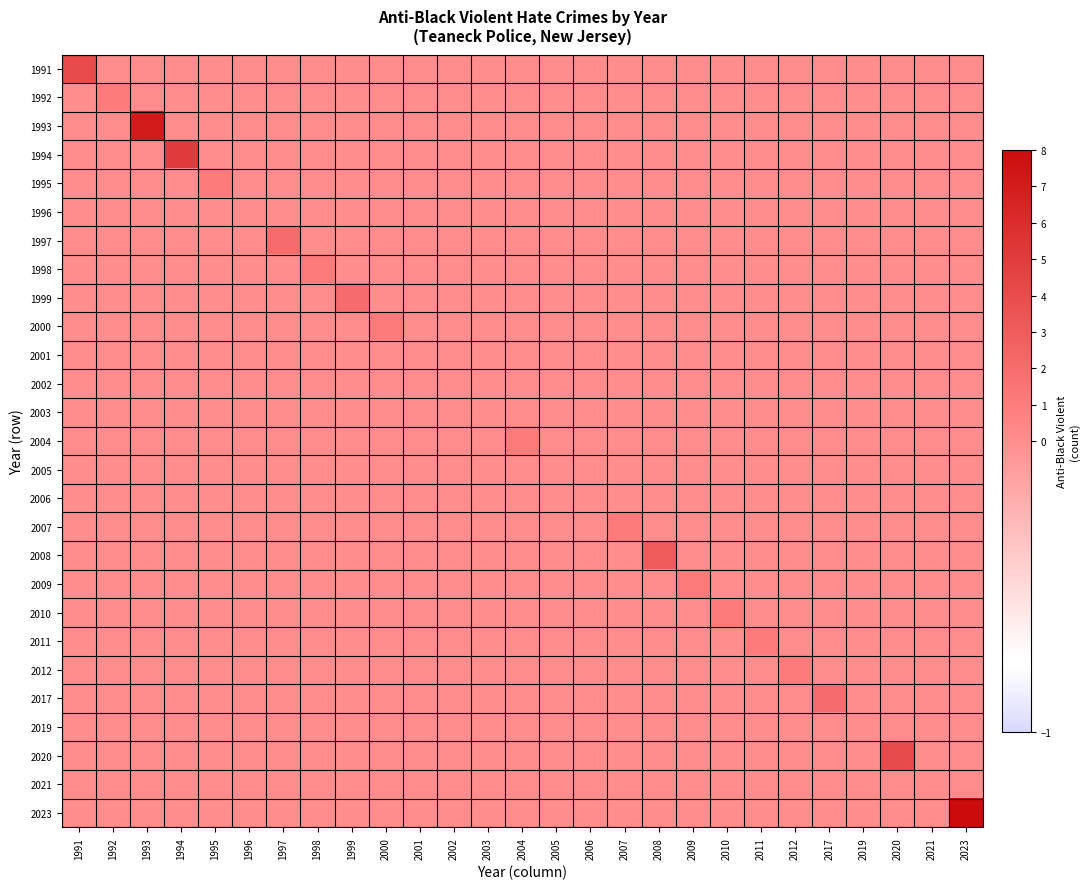

Reading left to right, transcribe all the data shown in this chart.

1991: 1991=4	1992=0	1993=0	1994=0	1995=0	1996=0	1997=0	1998=0	1999=0	2000=0	2001=0	2002=0	2003=0	2004=0	2005=0	2006=0	2007=0	2008=0	2009=0	2010=0	2011=0	2012=0	2017=0	2019=0	2020=0	2021=0	2023=0
1992: 1991=0	1992=1	1993=0	1994=0	1995=0	1996=0	1997=0	1998=0	1999=0	2000=0	2001=0	2002=0	2003=0	2004=0	2005=0	2006=0	2007=0	2008=0	2009=0	2010=0	2011=0	2012=0	2017=0	2019=0	2020=0	2021=0	2023=0
1993: 1991=0	1992=0	1993=7	1994=0	1995=0	1996=0	1997=0	1998=0	1999=0	2000=0	2001=0	2002=0	2003=0	2004=0	2005=0	2006=0	2007=0	2008=0	2009=0	2010=0	2011=0	2012=0	2017=0	2019=0	2020=0	2021=0	2023=0
1994: 1991=0	1992=0	1993=0	1994=5	1995=0	1996=0	1997=0	1998=0	1999=0	2000=0	2001=0	2002=0	2003=0	2004=0	2005=0	2006=0	2007=0	2008=0	2009=0	2010=0	2011=0	2012=0	2017=0	2019=0	2020=0	2021=0	2023=0
1995: 1991=0	1992=0	1993=0	1994=0	1995=1	1996=0	1997=0	1998=0	1999=0	2000=0	2001=0	2002=0	2003=0	2004=0	2005=0	2006=0	2007=0	2008=0	2009=0	2010=0	2011=0	2012=0	2017=0	2019=0	2020=0	2021=0	2023=0
1996: 1991=0	1992=0	1993=0	1994=0	1995=0	1996=0	1997=0	1998=0	1999=0	2000=0	2001=0	2002=0	2003=0	2004=0	2005=0	2006=0	2007=0	2008=0	2009=0	2010=0	2011=0	2012=0	2017=0	2019=0	2020=0	2021=0	2023=0
1997: 1991=0	1992=0	1993=0	1994=0	1995=0	1996=0	1997=2	1998=0	1999=0	2000=0	2001=0	2002=0	2003=0	2004=0	2005=0	2006=0	2007=0	2008=0	2009=0	2010=0	2011=0	2012=0	2017=0	2019=0	2020=0	2021=0	2023=0
1998: 1991=0	1992=0	1993=0	1994=0	1995=0	1996=0	1997=0	1998=1	1999=0	2000=0	2001=0	2002=0	2003=0	2004=0	2005=0	2006=0	2007=0	2008=0	2009=0	2010=0	2011=0	2012=0	2017=0	2019=0	2020=0	2021=0	2023=0
1999: 1991=0	1992=0	1993=0	1994=0	1995=0	1996=0	1997=0	1998=0	1999=2	2000=0	2001=0	2002=0	2003=0	2004=0	2005=0	2006=0	2007=0	2008=0	2009=0	2010=0	2011=0	2012=0	2017=0	2019=0	2020=0	2021=0	2023=0
2000: 1991=0	1992=0	1993=0	1994=0	1995=0	1996=0	1997=0	1998=0	1999=0	2000=1	2001=0	2002=0	2003=0	2004=0	2005=0	2006=0	2007=0	2008=0	2009=0	2010=0	2011=0	2012=0	2017=0	2019=0	2020=0	2021=0	2023=0
2001: 1991=0	1992=0	1993=0	1994=0	1995=0	1996=0	1997=0	1998=0	1999=0	2000=0	2001=0	2002=0	2003=0	2004=0	2005=0	2006=0	2007=0	2008=0	2009=0	2010=0	2011=0	2012=0	2017=0	2019=0	2020=0	2021=0	2023=0
2002: 1991=0	1992=0	1993=0	1994=0	1995=0	1996=0	1997=0	1998=0	1999=0	2000=0	2001=0	2002=0	2003=0	2004=0	2005=0	2006=0	2007=0	2008=0	2009=0	2010=0	2011=0	2012=0	2017=0	2019=0	2020=0	2021=0	2023=0
2003: 1991=0	1992=0	1993=0	1994=0	1995=0	1996=0	1997=0	1998=0	1999=0	2000=0	2001=0	2002=0	2003=0	2004=0	2005=0	2006=0	2007=0	2008=0	2009=0	2010=0	2011=0	2012=0	2017=0	2019=0	2020=0	2021=0	2023=0
2004: 1991=0	1992=0	1993=0	1994=0	1995=0	1996=0	1997=0	1998=0	1999=0	2000=0	2001=0	2002=0	2003=0	2004=1	2005=0	2006=0	2007=0	2008=0	2009=0	2010=0	2011=0	2012=0	2017=0	2019=0	2020=0	2021=0	2023=0
2005: 1991=0	1992=0	1993=0	1994=0	1995=0	1996=0	1997=0	1998=0	1999=0	2000=0	2001=0	2002=0	2003=0	2004=0	2005=0	2006=0	2007=0	2008=0	2009=0	2010=0	2011=0	2012=0	2017=0	2019=0	2020=0	2021=0	2023=0
2006: 1991=0	1992=0	1993=0	1994=0	1995=0	1996=0	1997=0	1998=0	1999=0	2000=0	2001=0	2002=0	2003=0	2004=0	2005=0	2006=0	2007=0	2008=0	2009=0	2010=0	2011=0	2012=0	2017=0	2019=0	2020=0	2021=0	2023=0
2007: 1991=0	1992=0	1993=0	1994=0	1995=0	1996=0	1997=0	1998=0	1999=0	2000=0	2001=0	2002=0	2003=0	2004=0	2005=0	2006=0	2007=1	2008=0	2009=0	2010=0	2011=0	2012=0	2017=0	2019=0	2020=0	2021=0	2023=0
2008: 1991=0	1992=0	1993=0	1994=0	1995=0	1996=0	1997=0	1998=0	1999=0	2000=0	2001=0	2002=0	2003=0	2004=0	2005=0	2006=0	2007=0	2008=3	2009=0	2010=0	2011=0	2012=0	2017=0	2019=0	2020=0	2021=0	2023=0
2009: 1991=0	1992=0	1993=0	1994=0	1995=0	1996=0	1997=0	1998=0	1999=0	2000=0	2001=0	2002=0	2003=0	2004=0	2005=0	2006=0	2007=0	2008=0	2009=1	2010=0	2011=0	2012=0	2017=0	2019=0	2020=0	2021=0	2023=0
2010: 1991=0	1992=0	1993=0	1994=0	1995=0	1996=0	1997=0	1998=0	1999=0	2000=0	2001=0	2002=0	2003=0	2004=0	2005=0	2006=0	2007=0	2008=0	2009=0	2010=1	2011=0	2012=0	2017=0	2019=0	2020=0	2021=0	2023=0
2011: 1991=0	1992=0	1993=0	1994=0	1995=0	1996=0	1997=0	1998=0	1999=0	2000=0	2001=0	2002=0	2003=0	2004=0	2005=0	2006=0	2007=0	2008=0	2009=0	2010=0	2011=1	2012=0	2017=0	2019=0	2020=0	2021=0	2023=0
2012: 1991=0	1992=0	1993=0	1994=0	1995=0	1996=0	1997=0	1998=0	1999=0	2000=0	2001=0	2002=0	2003=0	2004=0	2005=0	2006=0	2007=0	2008=0	2009=0	2010=0	2011=0	2012=1	2017=0	2019=0	2020=0	2021=0	2023=0
2017: 1991=0	1992=0	1993=0	1994=0	1995=0	1996=0	1997=0	1998=0	1999=0	2000=0	2001=0	2002=0	2003=0	2004=0	2005=0	2006=0	2007=0	2008=0	2009=0	2010=0	2011=0	2012=0	2017=2	2019=0	2020=0	2021=0	2023=0
2019: 1991=0	1992=0	1993=0	1994=0	1995=0	1996=0	1997=0	1998=0	1999=0	2000=0	2001=0	2002=0	2003=0	2004=0	2005=0	2006=0	2007=0	2008=0	2009=0	2010=0	2011=0	2012=0	2017=0	2019=0	2020=0	2021=0	2023=0
2020: 1991=0	1992=0	1993=0	1994=0	1995=0	1996=0	1997=0	1998=0	1999=0	2000=0	2001=0	2002=0	2003=0	2004=0	2005=0	2006=0	2007=0	2008=0	2009=0	2010=0	2011=0	2012=0	2017=0	2019=0	2020=4	2021=0	2023=0
2021: 1991=0	1992=0	1993=0	1994=0	1995=0	1996=0	1997=0	1998=0	1999=0	2000=0	2001=0	2002=0	2003=0	2004=0	2005=0	2006=0	2007=0	2008=0	2009=0	2010=0	2011=0	2012=0	2017=0	2019=0	2020=0	2021=0	2023=0
2023: 1991=0	1992=0	1993=0	1994=0	1995=0	1996=0	1997=0	1998=0	1999=0	2000=0	2001=0	2002=0	2003=0	2004=0	2005=0	2006=0	2007=0	2008=0	2009=0	2010=0	2011=0	2012=0	2017=0	2019=0	2020=0	2021=0	2023=8